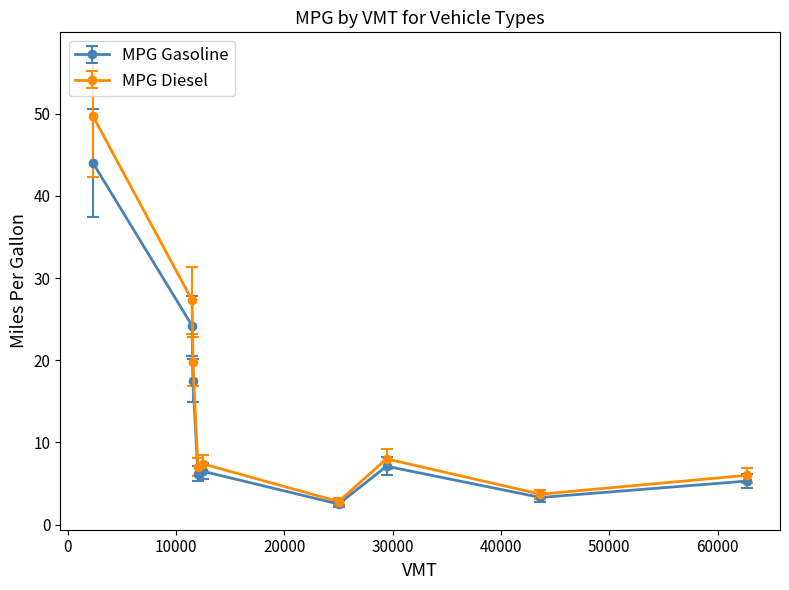

What is the highest value of the MPG Diesel series?

49.7